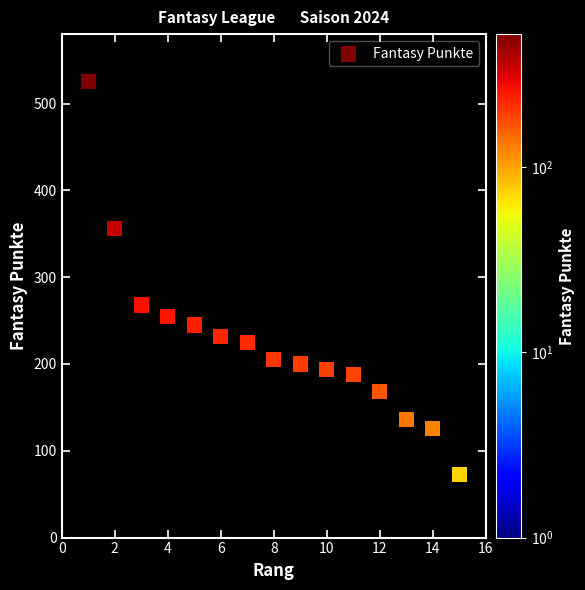

What Y value in the scatter plot is closest to 299?

268